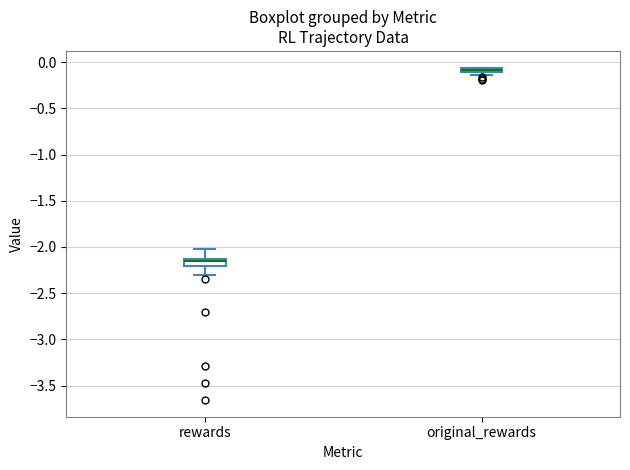

Where is the lower edge of the box for rewards on the y-axis? The values are not printed on the chart, so give them approximately, as read against the axis.

-2.20